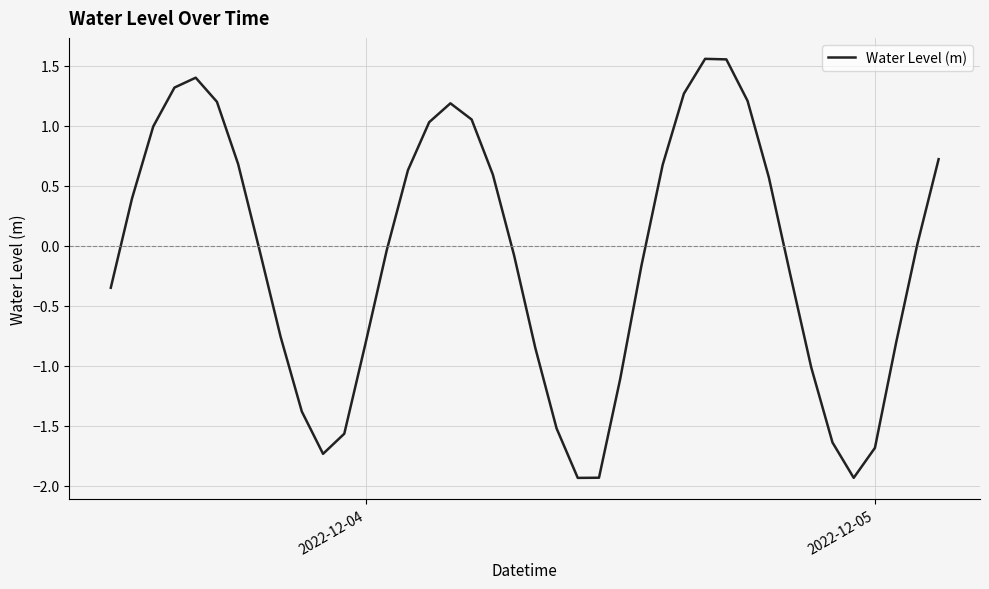

What is the difference between the maximum and minimum values?

3.5